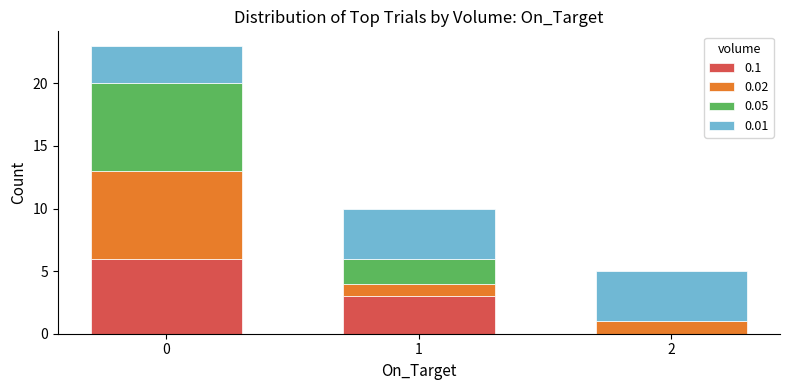

True or false: 0.1 has a value of 10 at 0.

False